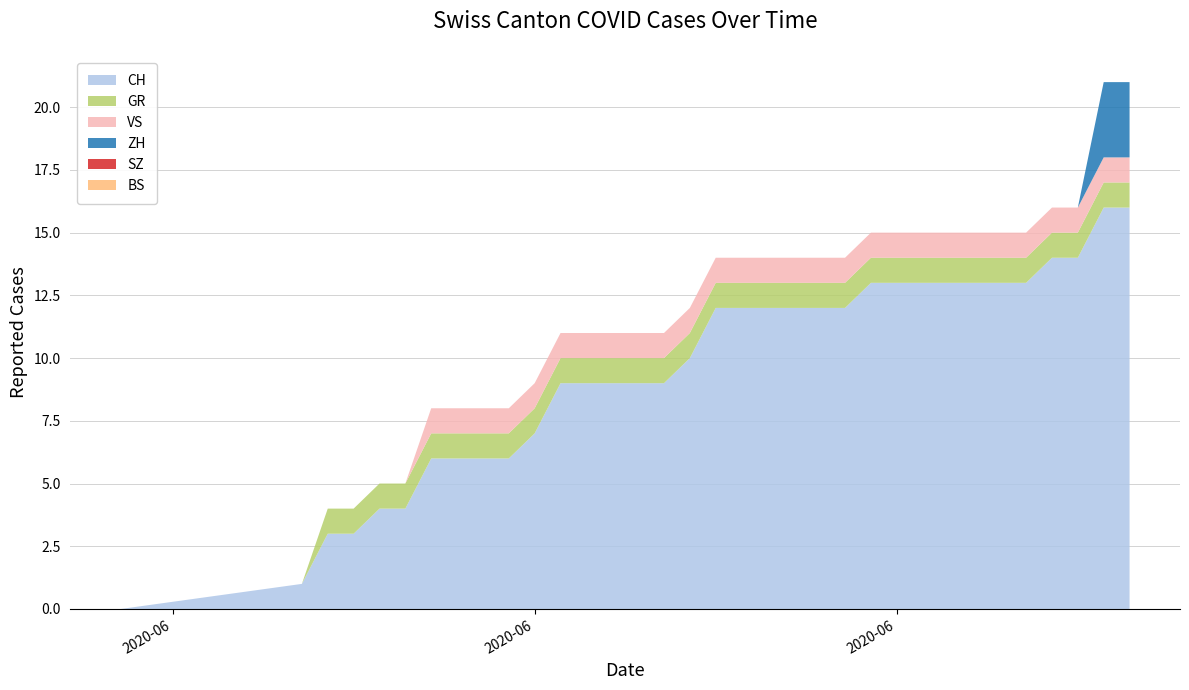

Reading left to right, extract all data points from this chart.

CH: 2020-05-31=0	2020-06-07=1	2020-06-08=3	2020-06-09=3	2020-06-10=4	2020-06-11=4	2020-06-12=6	2020-06-13=6	2020-06-14=6	2020-06-15=6	2020-06-16=7	2020-06-17=9	2020-06-18=9	2020-06-19=9	2020-06-20=9	2020-06-21=9	2020-06-22=10	2020-06-23=12	2020-06-24=12	2020-06-25=12	2020-06-26=12	2020-06-27=12	2020-06-28=12	2020-06-29=13	2020-06-30=13	2020-07-01=13	2020-07-02=13	2020-07-03=13	2020-07-04=13	2020-07-05=13	2020-07-06=14	2020-07-07=14	2020-07-08=16	2020-07-09=16
GR: 2020-05-31=0	2020-06-07=0	2020-06-08=1	2020-06-09=1	2020-06-10=1	2020-06-11=1	2020-06-12=1	2020-06-13=1	2020-06-14=1	2020-06-15=1	2020-06-16=1	2020-06-17=1	2020-06-18=1	2020-06-19=1	2020-06-20=1	2020-06-21=1	2020-06-22=1	2020-06-23=1	2020-06-24=1	2020-06-25=1	2020-06-26=1	2020-06-27=1	2020-06-28=1	2020-06-29=1	2020-06-30=1	2020-07-01=1	2020-07-02=1	2020-07-03=1	2020-07-04=1	2020-07-05=1	2020-07-06=1	2020-07-07=1	2020-07-08=1	2020-07-09=1
SZ: 2020-05-31=0	2020-06-07=0	2020-06-08=0	2020-06-09=0	2020-06-10=0	2020-06-11=0	2020-06-12=0	2020-06-13=0	2020-06-14=0	2020-06-15=0	2020-06-16=0	2020-06-17=0	2020-06-18=0	2020-06-19=0	2020-06-20=0	2020-06-21=0	2020-06-22=0	2020-06-23=0	2020-06-24=0	2020-06-25=0	2020-06-26=0	2020-06-27=0	2020-06-28=0	2020-06-29=0	2020-06-30=0	2020-07-01=0	2020-07-02=0	2020-07-03=0	2020-07-04=0	2020-07-05=0	2020-07-06=0	2020-07-07=0	2020-07-08=0	2020-07-09=0
ZH: 2020-05-31=0	2020-06-07=0	2020-06-08=0	2020-06-09=0	2020-06-10=0	2020-06-11=0	2020-06-12=0	2020-06-13=0	2020-06-14=0	2020-06-15=0	2020-06-16=0	2020-06-17=0	2020-06-18=0	2020-06-19=0	2020-06-20=0	2020-06-21=0	2020-06-22=0	2020-06-23=0	2020-06-24=0	2020-06-25=0	2020-06-26=0	2020-06-27=0	2020-06-28=0	2020-06-29=0	2020-06-30=0	2020-07-01=0	2020-07-02=0	2020-07-03=0	2020-07-04=0	2020-07-05=0	2020-07-06=0	2020-07-07=0	2020-07-08=3	2020-07-09=3
VS: 2020-05-31=0	2020-06-07=0	2020-06-08=0	2020-06-09=0	2020-06-10=0	2020-06-11=0	2020-06-12=1	2020-06-13=1	2020-06-14=1	2020-06-15=1	2020-06-16=1	2020-06-17=1	2020-06-18=1	2020-06-19=1	2020-06-20=1	2020-06-21=1	2020-06-22=1	2020-06-23=1	2020-06-24=1	2020-06-25=1	2020-06-26=1	2020-06-27=1	2020-06-28=1	2020-06-29=1	2020-06-30=1	2020-07-01=1	2020-07-02=1	2020-07-03=1	2020-07-04=1	2020-07-05=1	2020-07-06=1	2020-07-07=1	2020-07-08=1	2020-07-09=1
BS: 2020-05-31=0	2020-06-07=0	2020-06-08=0	2020-06-09=0	2020-06-10=0	2020-06-11=0	2020-06-12=0	2020-06-13=0	2020-06-14=0	2020-06-15=0	2020-06-16=0	2020-06-17=0	2020-06-18=0	2020-06-19=0	2020-06-20=0	2020-06-21=0	2020-06-22=0	2020-06-23=0	2020-06-24=0	2020-06-25=0	2020-06-26=0	2020-06-27=0	2020-06-28=0	2020-06-29=0	2020-06-30=0	2020-07-01=0	2020-07-02=0	2020-07-03=0	2020-07-04=0	2020-07-05=0	2020-07-06=0	2020-07-07=0	2020-07-08=0	2020-07-09=0